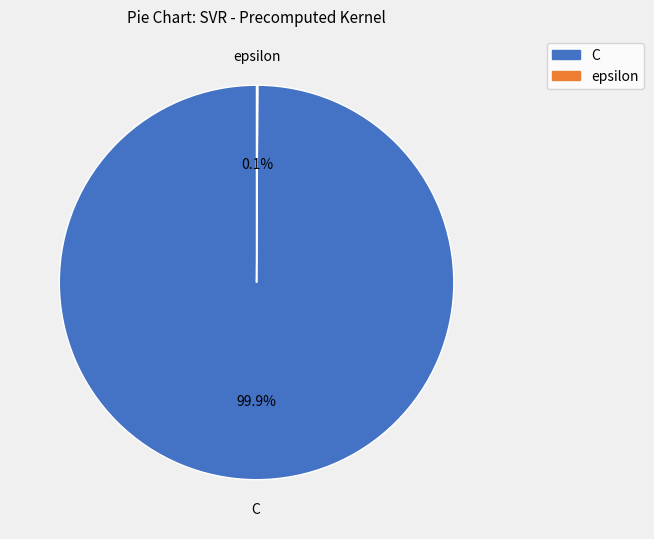

True or false: C accounts for 100% of the total.

True